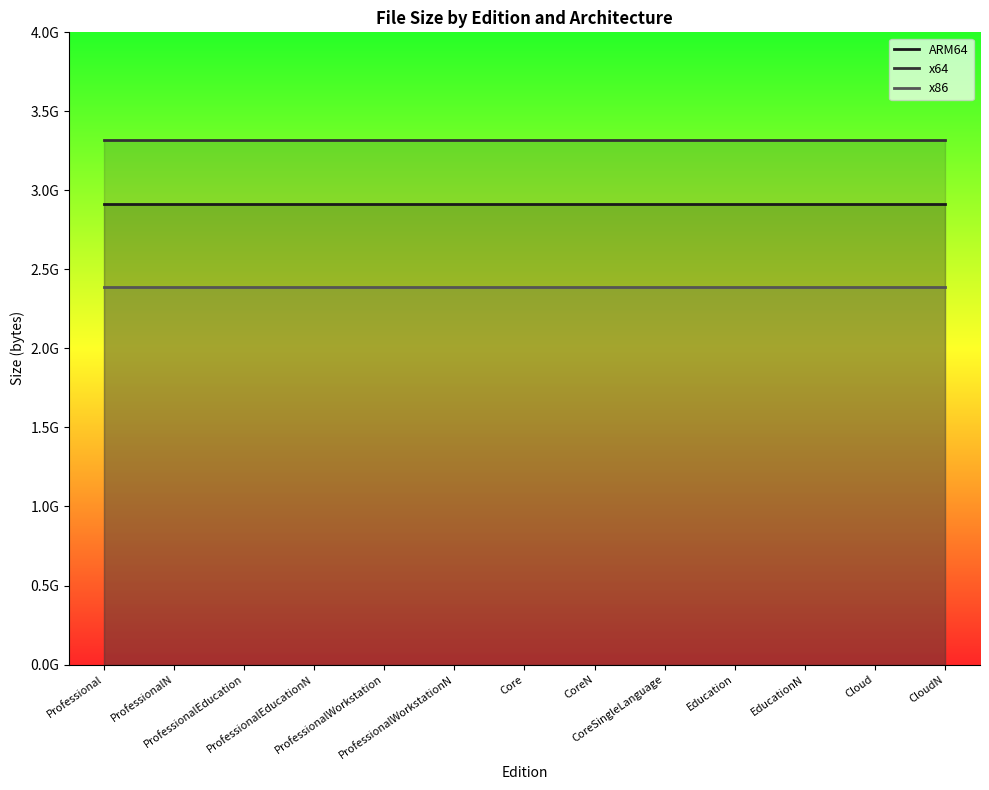

What is the label of the 1st point from the right?

CloudN